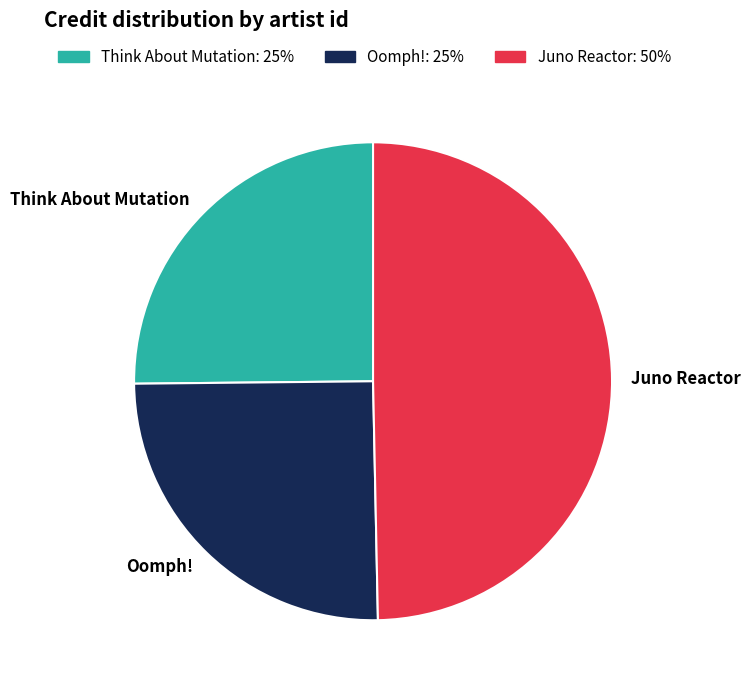

Count the number of slices in the pie.

3